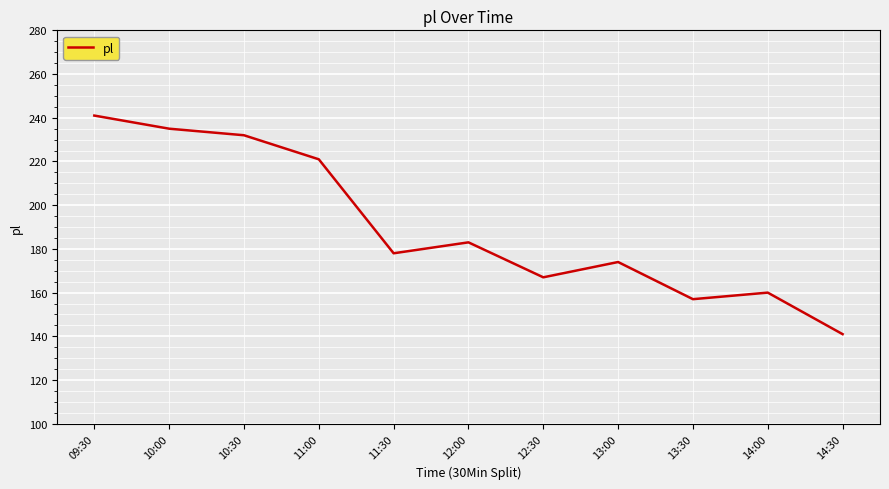

What position from the right is 13:30?

3